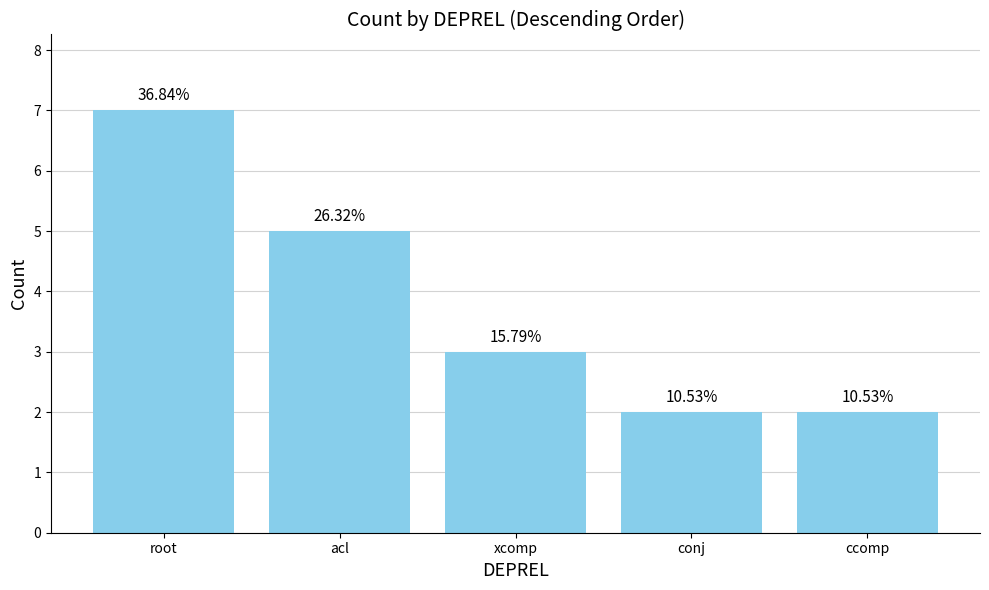

Read the value at root.

7